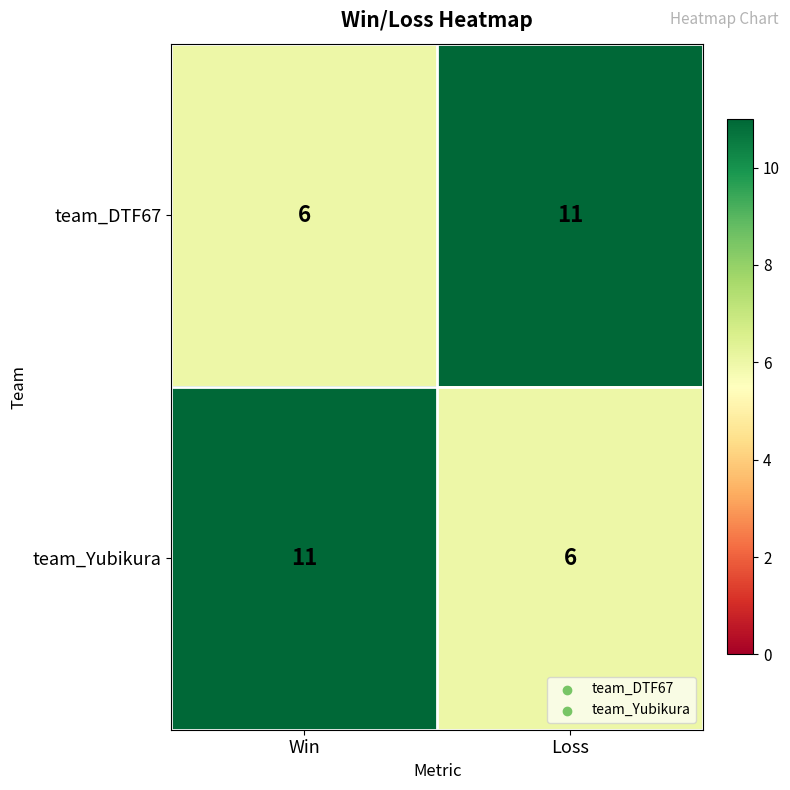

What is the sum of the team_Yubikura values at Win and Loss?

17